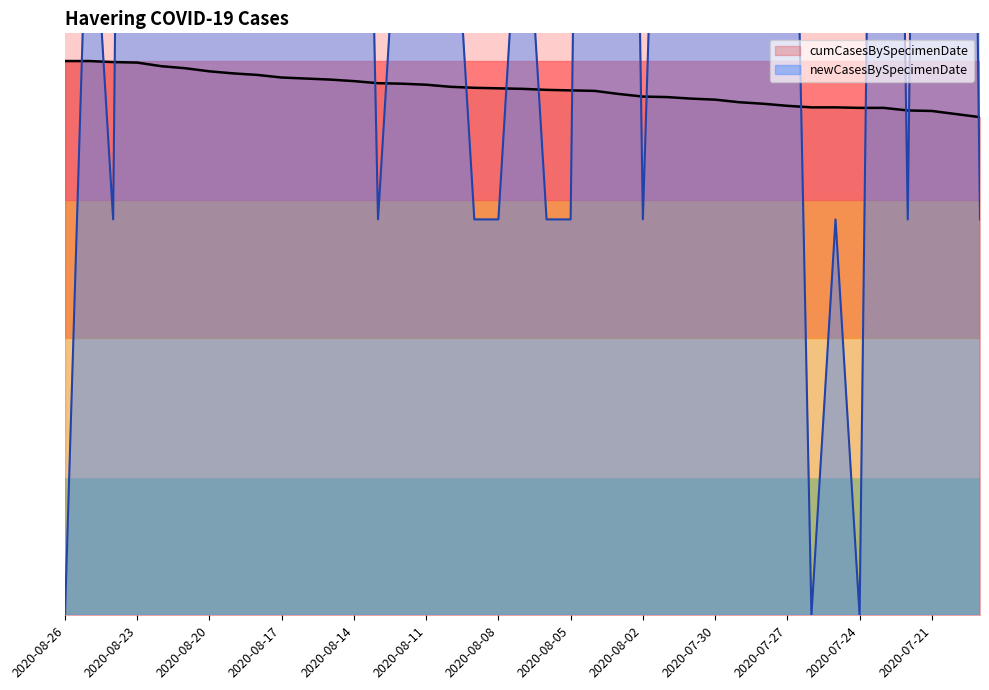

Does the chart display data point markers on the line(s)?

No